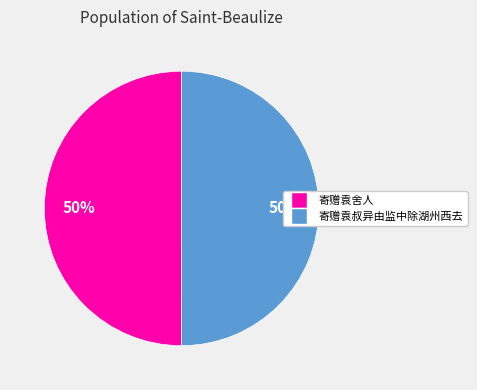

To the nearest percent, what is the average slice percentage?

50%